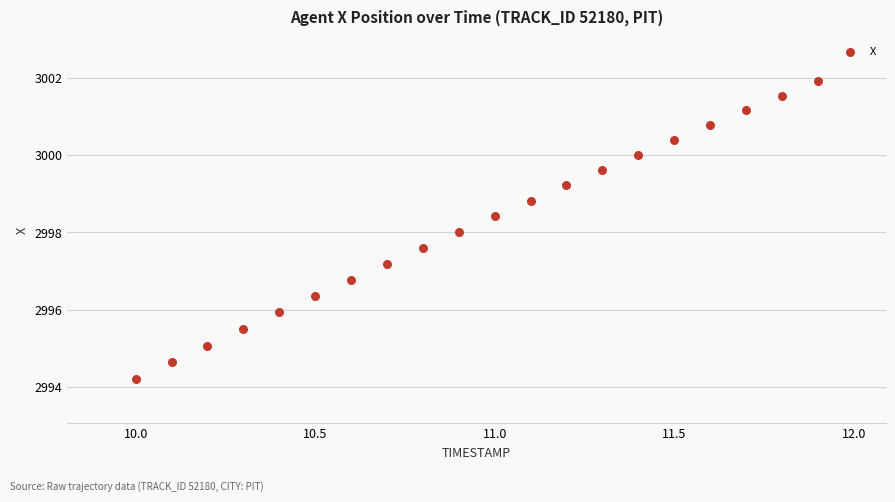

What is the range of X values (max minus min)?

1.9